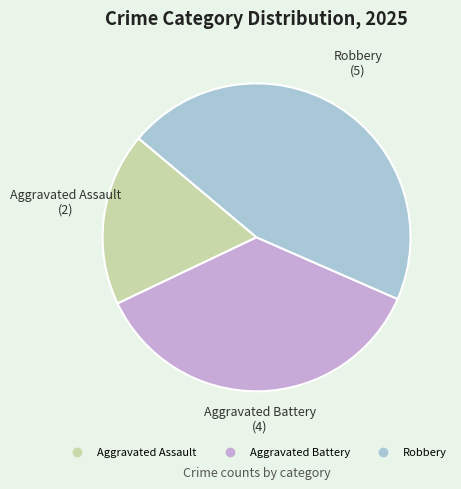

Is there a majority slice in this chart?

No